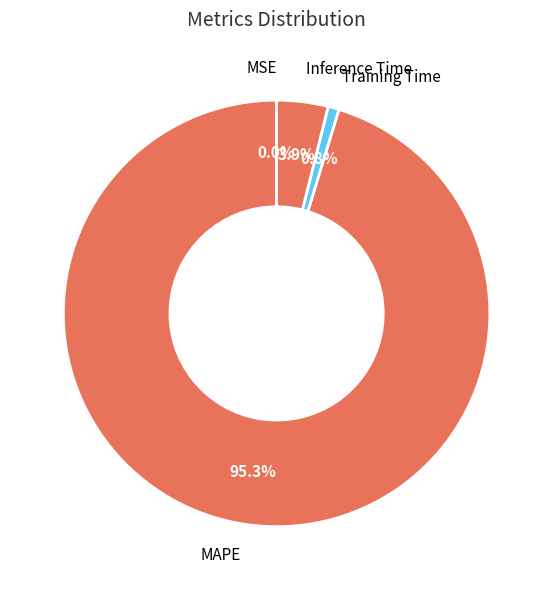

What percentage is the Training Time slice, to the nearest percent?

1%